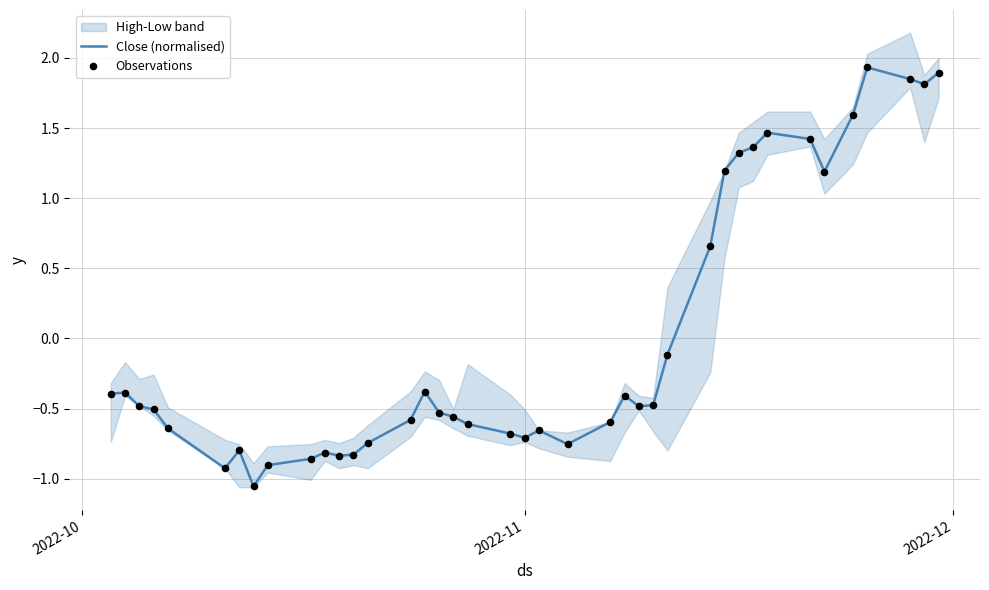

Which series has the widest spread of Y values?

Close (normalised)